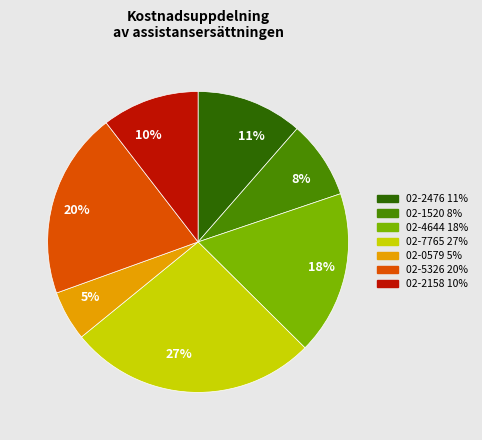

The 02-5326 slice represents 10% of the pie. True or false?

False